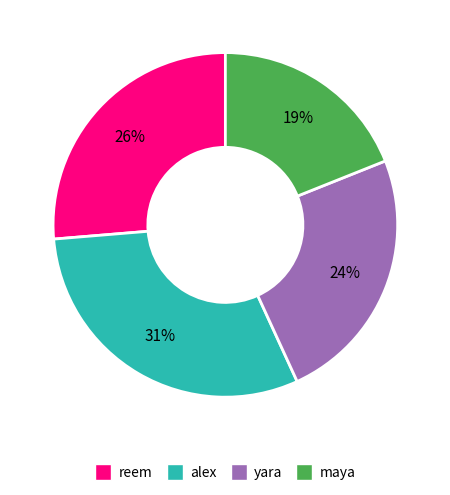

To the nearest percent, what is the combined percentage of yara and maya?

43%